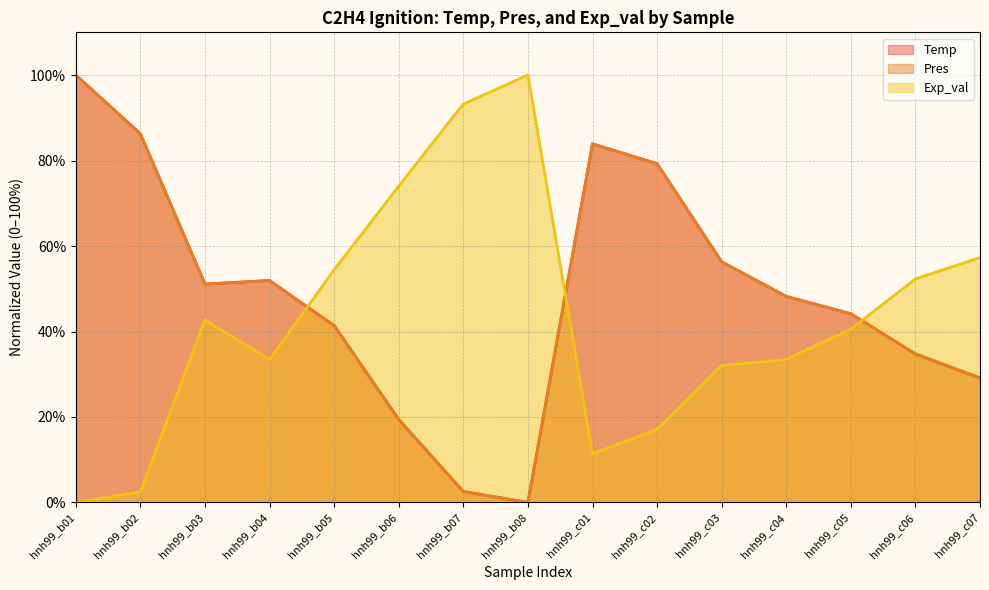

What is the difference between the maximum and minimum values in the Exp_val series?

100.0